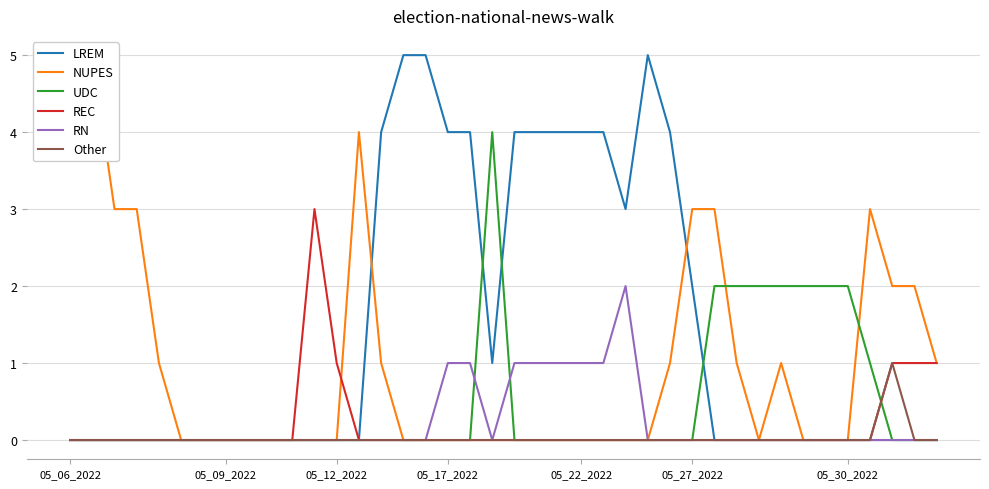

What is the difference between the maximum and minimum values in the col_12 series?

4